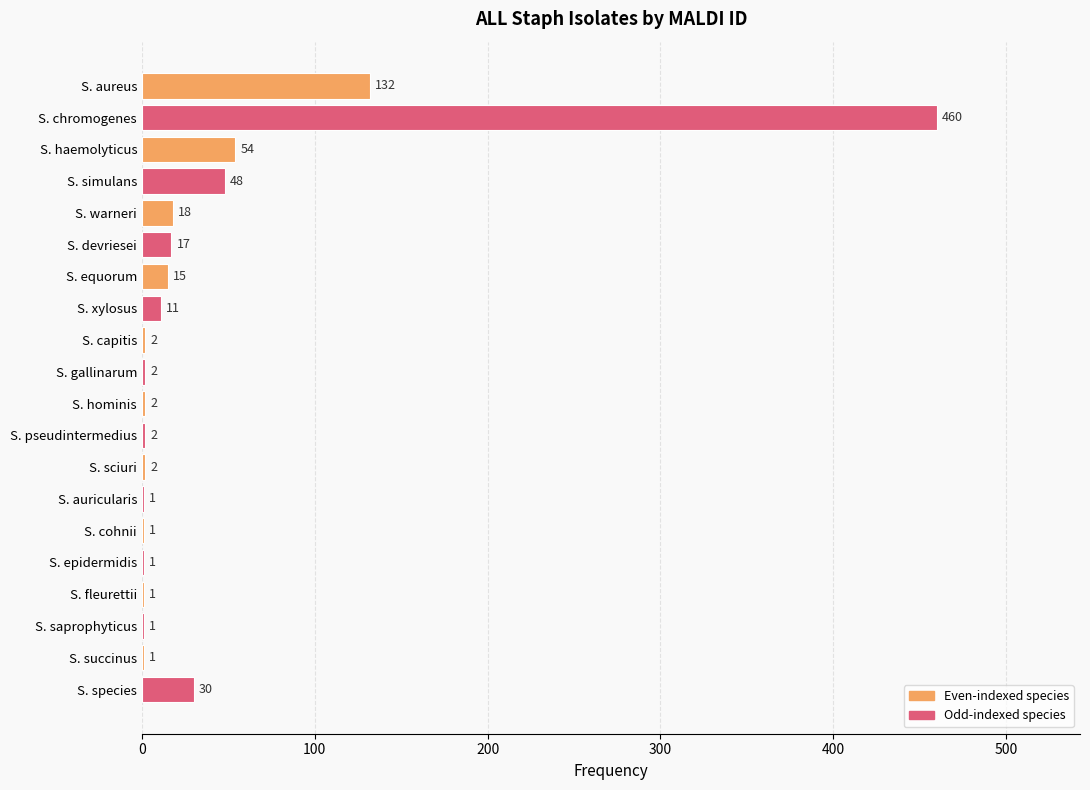

How many data points does each series have?

20